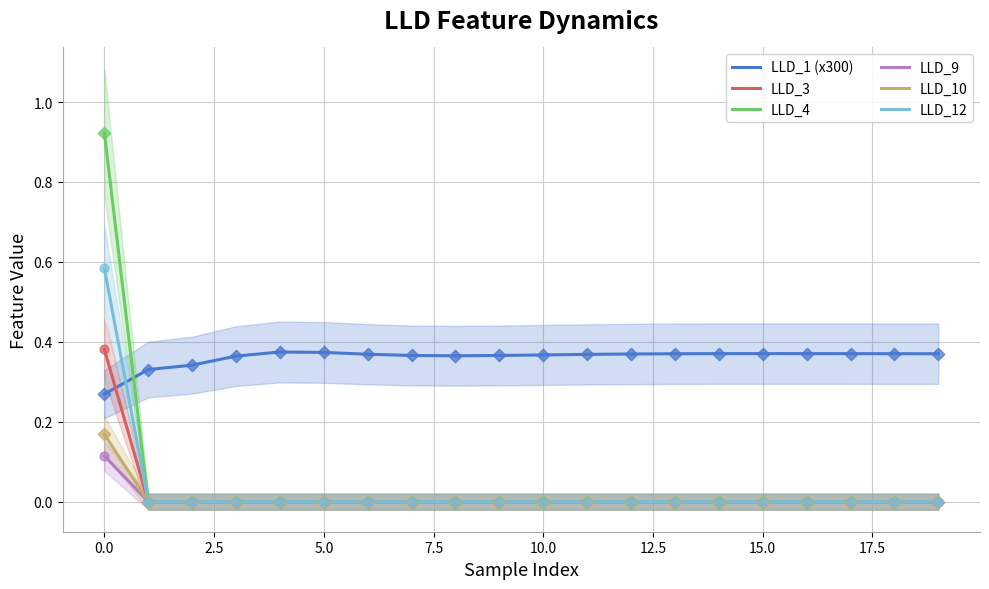

How many times do LLD_4 and LLD_1 (x300) cross each other?

1